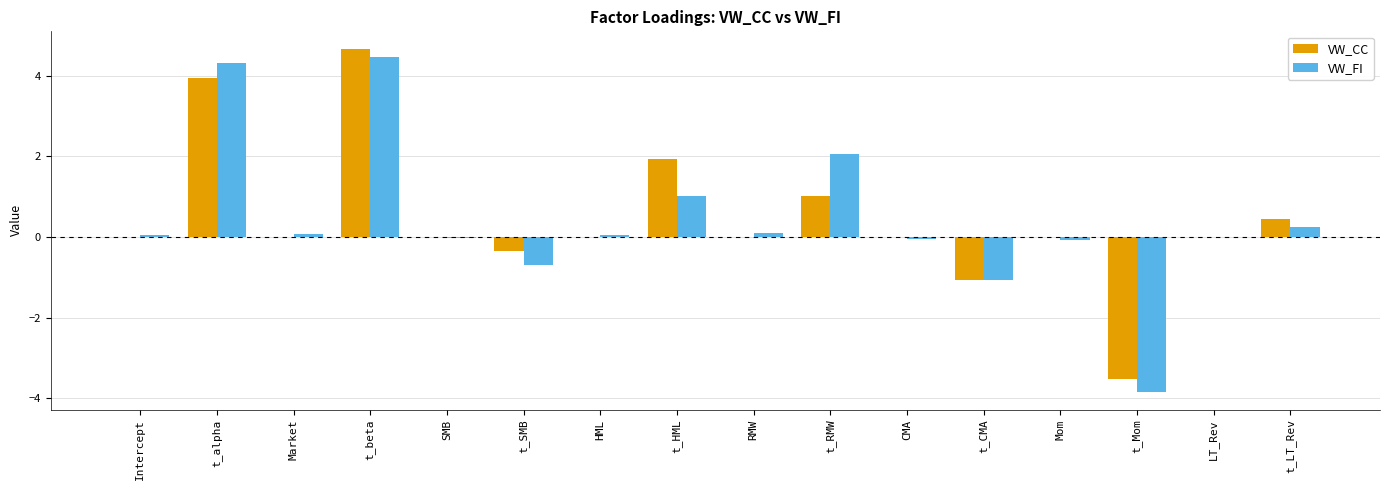

How many groups of bars are there?

16